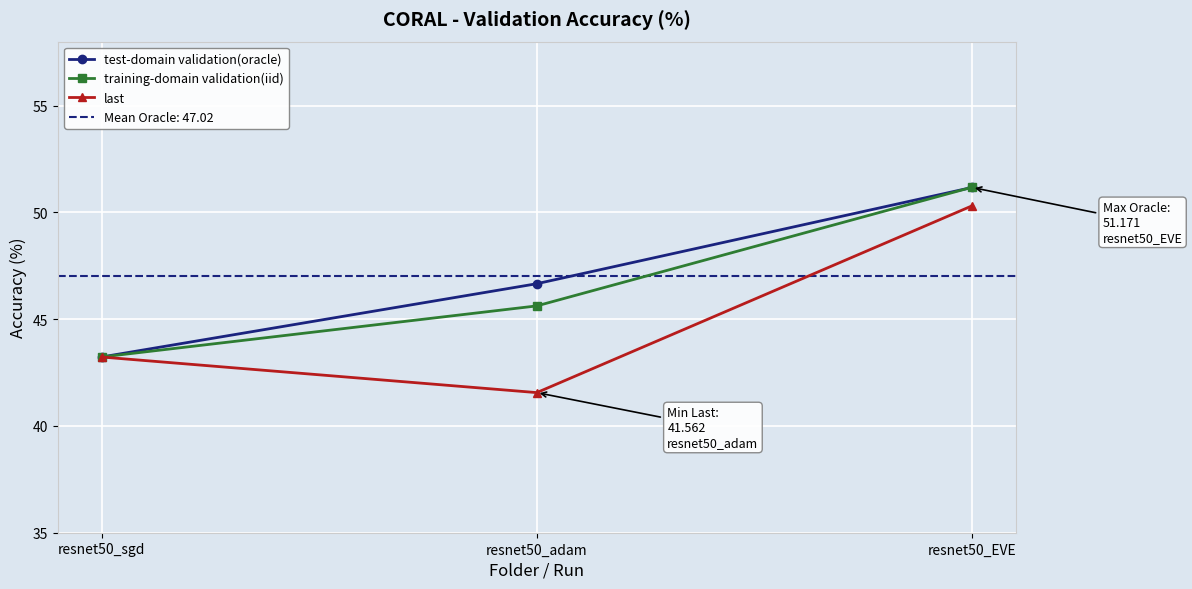

What is the value of the test-domain validation(oracle) point at the 2nd from the left?

46.7